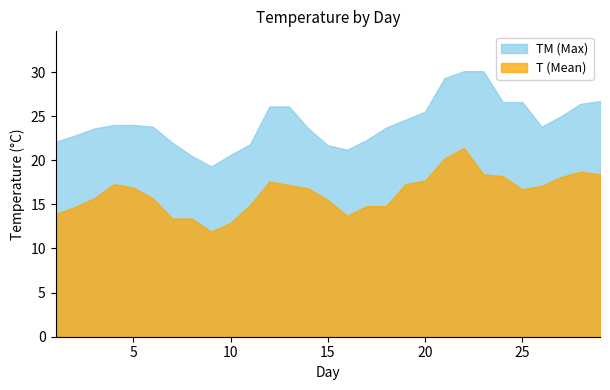

Which series has the largest total across all categories?

TM (Max)